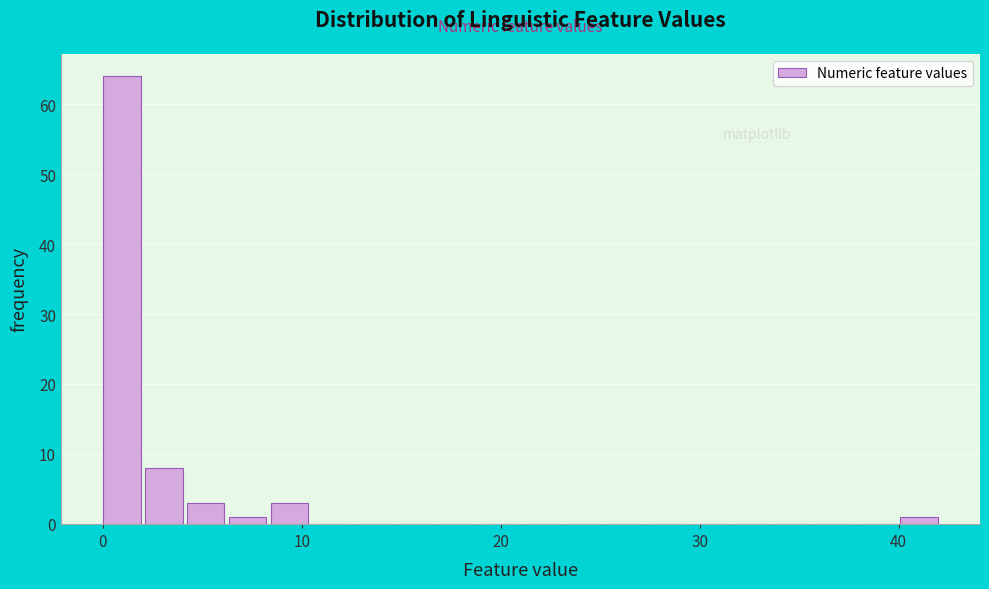

Around what value on the x-axis is the tallest bar? Give the approximate position of its centre, as read against the axis.

1